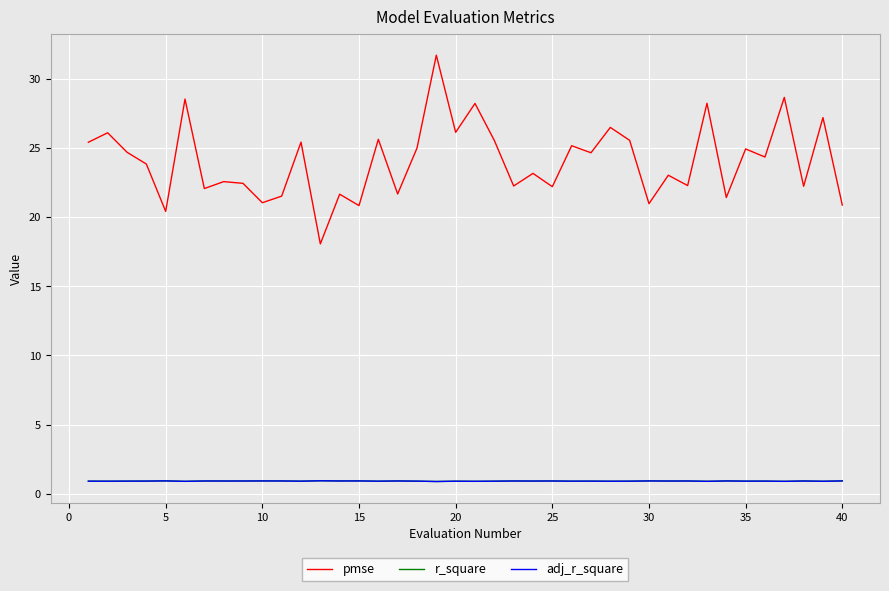

True or false: r_square and pmse intersect in this chart.

False